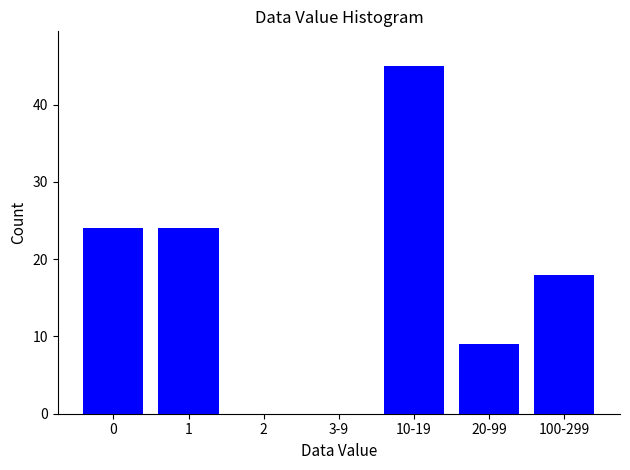

Reading right to left, what are all the values shown in this chart?

100-299=18	20-99=9	10-19=45	3-9=0	2=0	1=24	0=24